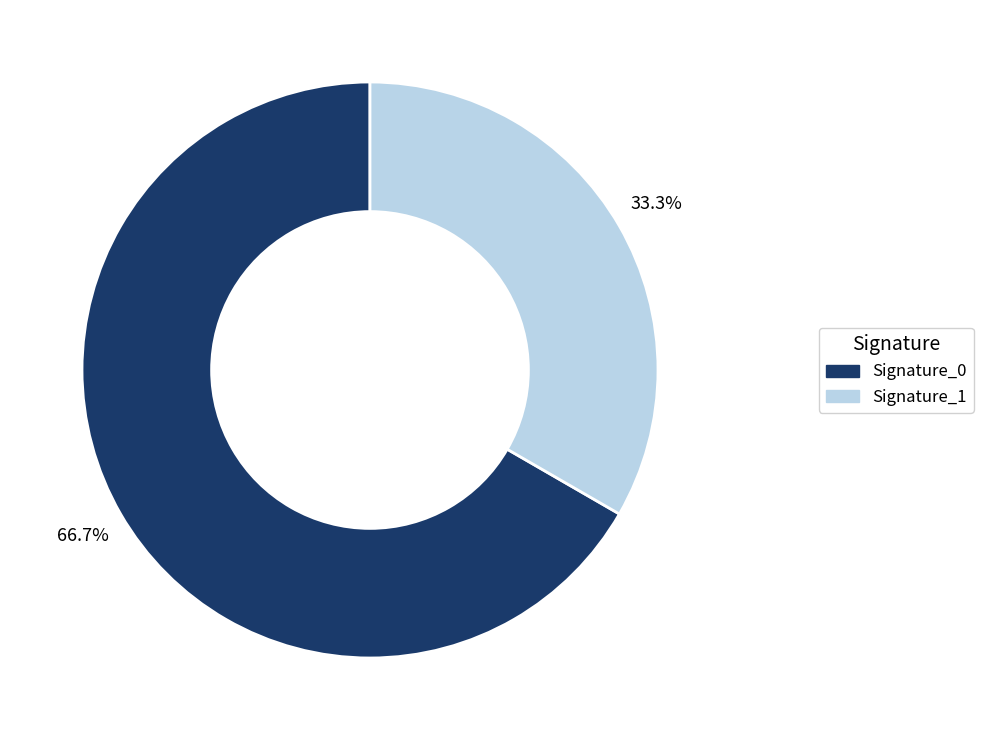

Is there a majority slice in this chart?

Yes